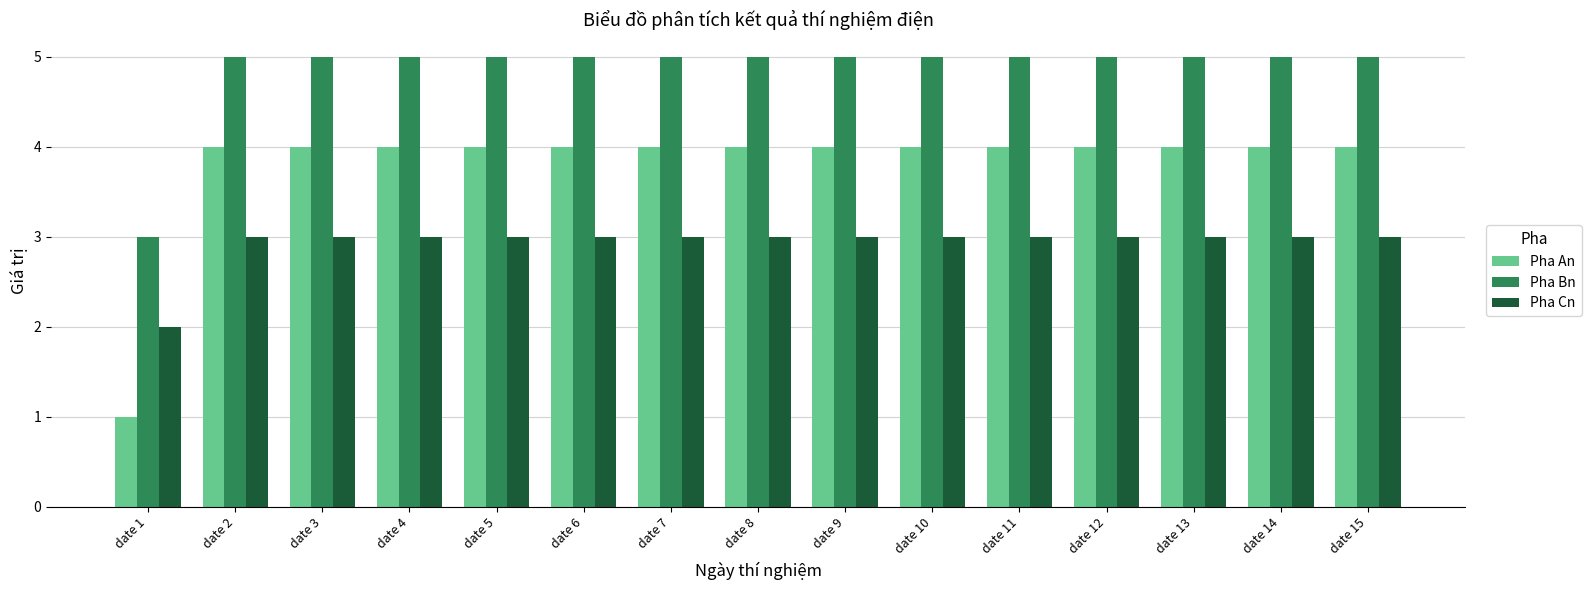

What is the minimum value for Pha Cn?

2